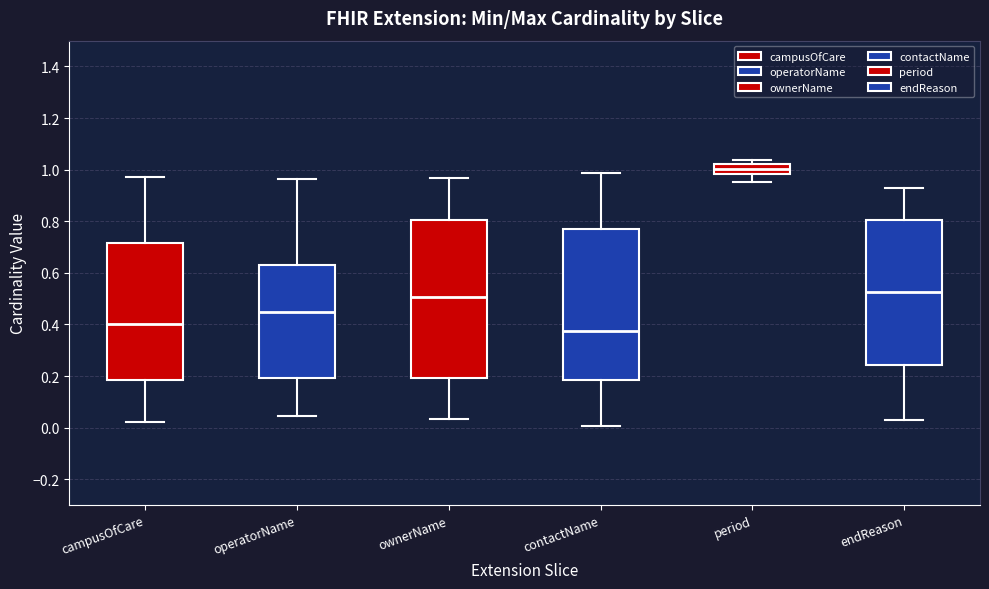

Reading left to right, transcribe this box plot: for each box, give where its median line is, the range the box spans, and where its two whiskers end, as read against the y-axis. The values are not printed on the chart, so give them approximately, as read against the axis.

campusOfCare: median 0.40, box 0.18 to 0.72, whiskers 0.02 to 0.96
operatorName: median 0.44, box 0.20 to 0.62, whiskers 0.04 to 0.96
ownerName: median 0.50, box 0.20 to 0.80, whiskers 0.04 to 0.96
contactName: median 0.38, box 0.18 to 0.78, whiskers 0.00 to 0.98
period: median 1.00, box 0.98 to 1.02, whiskers 0.96 to 1.04
endReason: median 0.52, box 0.24 to 0.80, whiskers 0.04 to 0.92